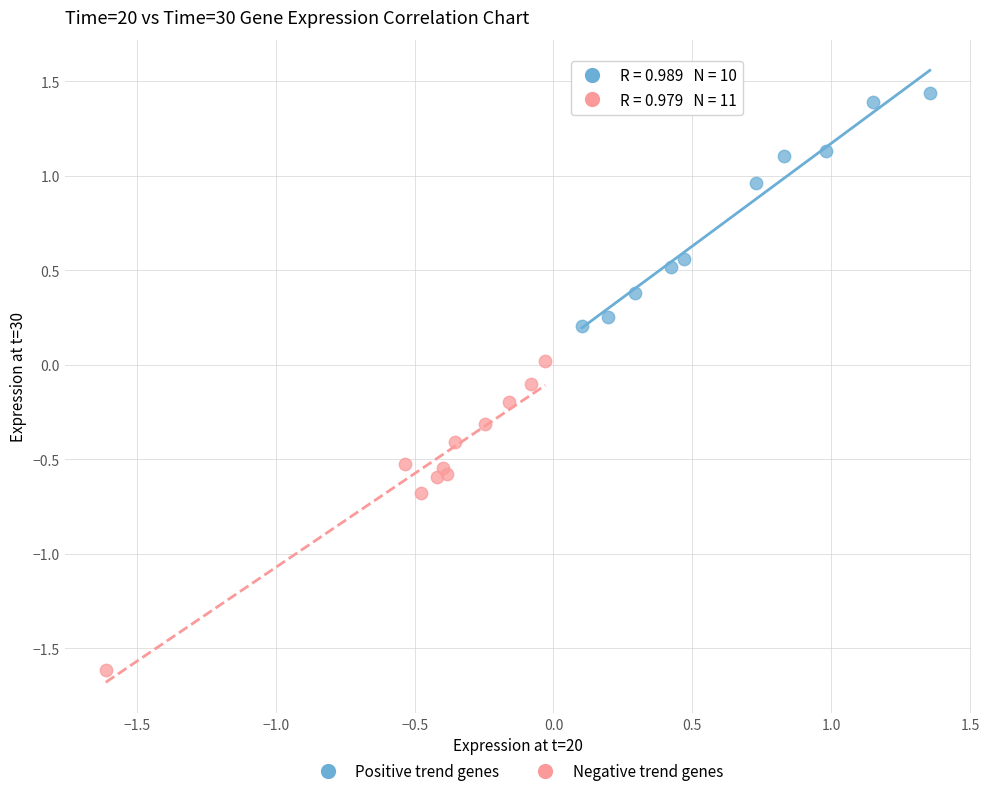

What are all the series names shown in the legend?

Positive trend genes, Negative trend genes